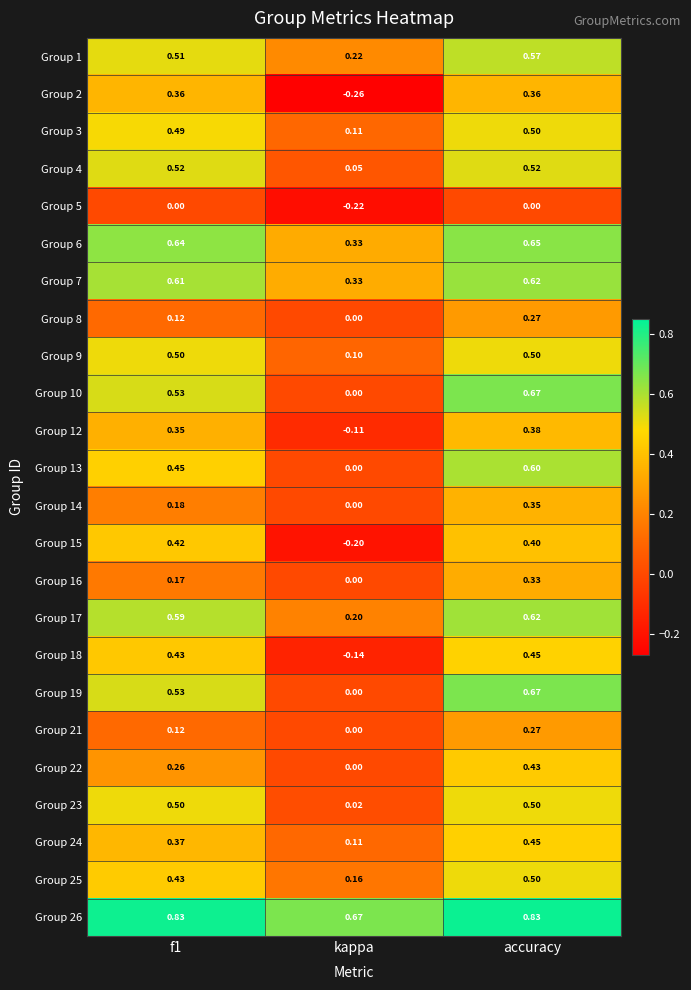

Which category has the lowest value across all series?

kappa